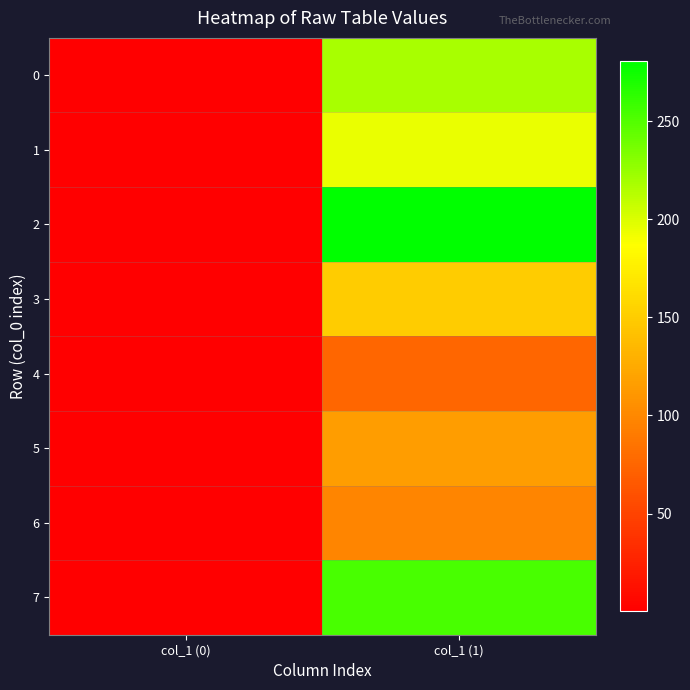

Reading right to left, transcribe all the data shown in this chart.

0: col_1 (1)=218.4	col_1 (0)=0.4
1: col_1 (1)=194.1	col_1 (0)=0.5
2: col_1 (1)=280.4	col_1 (0)=0.2
3: col_1 (1)=149.1	col_1 (0)=0.5
4: col_1 (1)=75.0	col_1 (0)=0.5
5: col_1 (1)=115.6	col_1 (0)=0.5
6: col_1 (1)=97.6	col_1 (0)=0.5
7: col_1 (1)=253.4	col_1 (0)=0.5